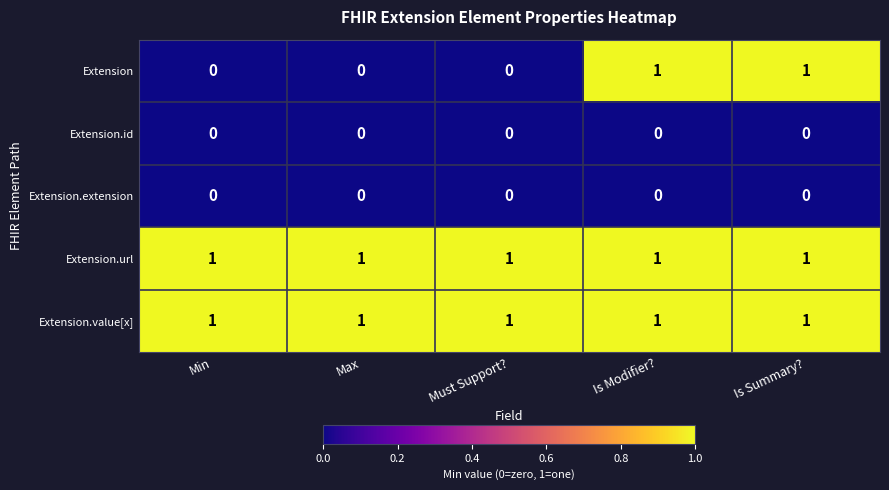

True or false: Extension.url has a value of 2 at Is Modifier?.

False